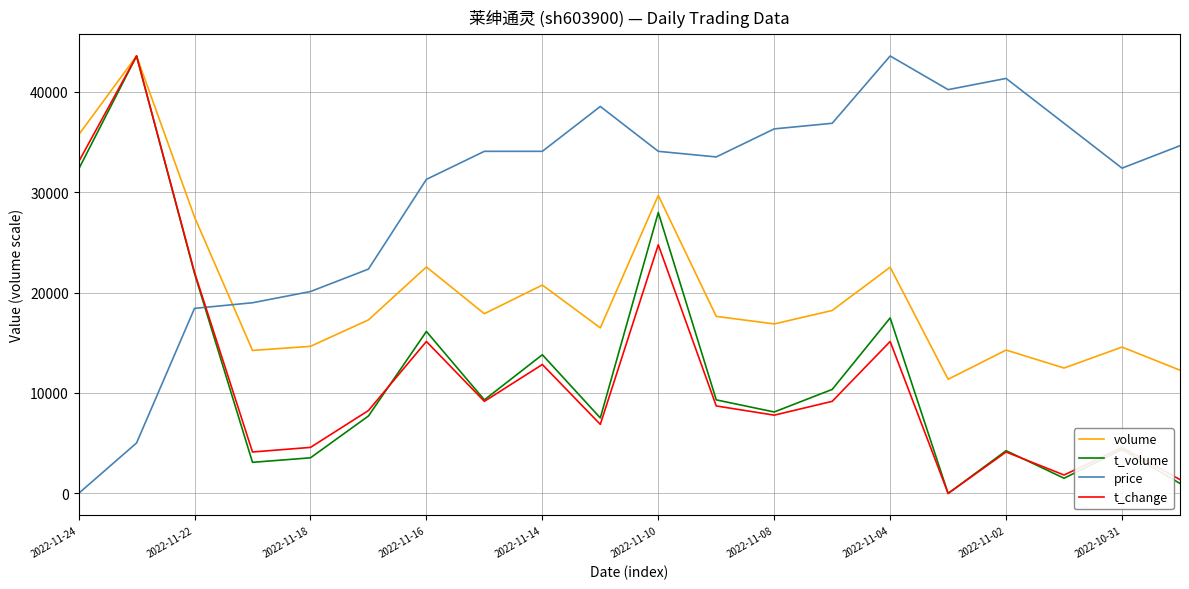

After their last crossing, which series has the higher values: price or t_change?

price